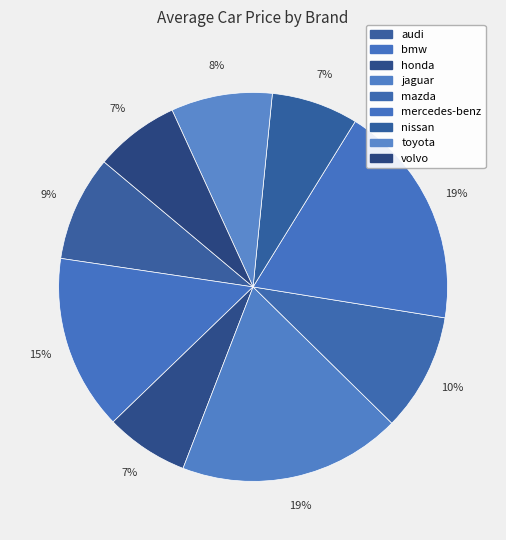

How many slices are in this pie chart?

9